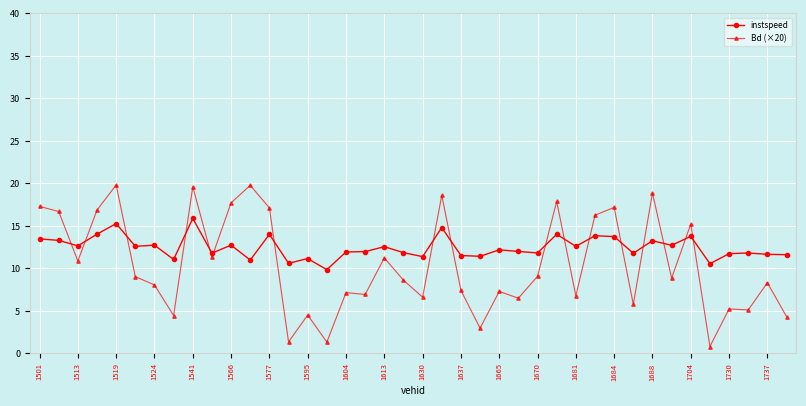

True or false: Bd (×20) has more than 2 points higher than both neighbors.

True